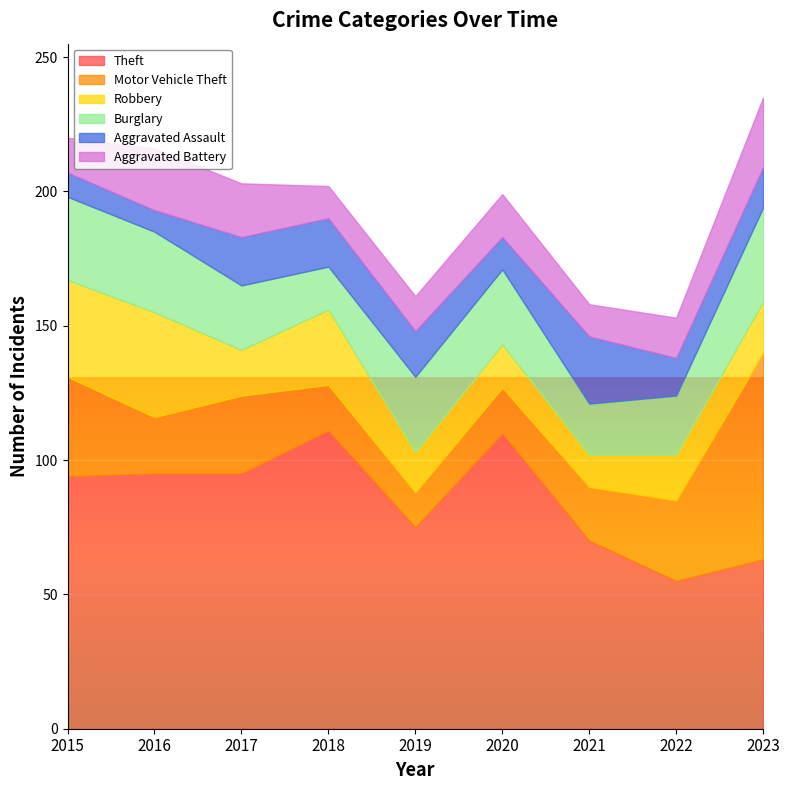

What is the value of the Robbery point at the 8th from the left?

17